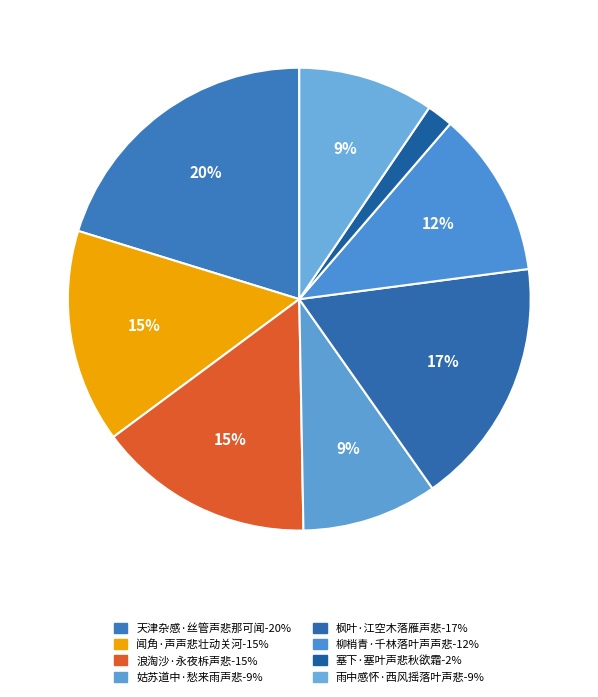

To the nearest percent, what is the average slice percentage?

12%